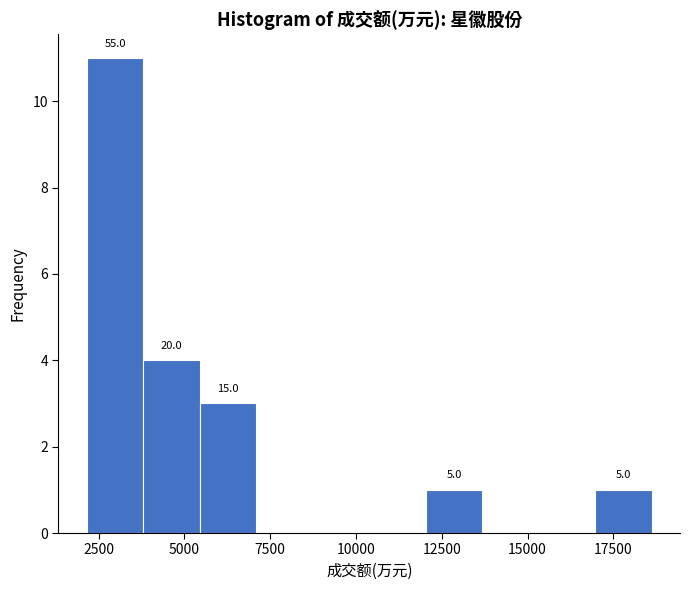

Around what value on the x-axis is the tallest bar? Give the approximate position of its centre, as read against the axis.

3000